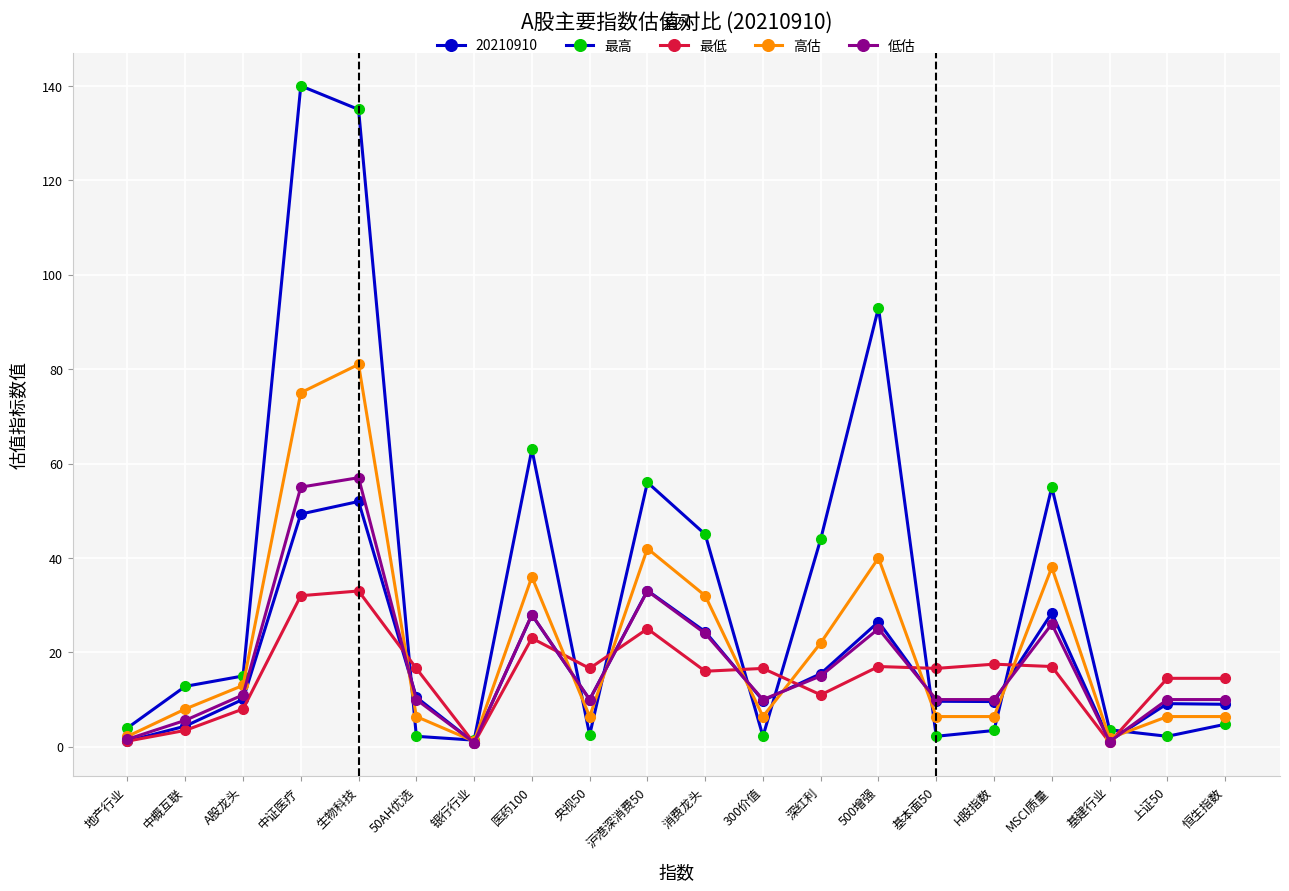

Count the number of data series in this chart.

5